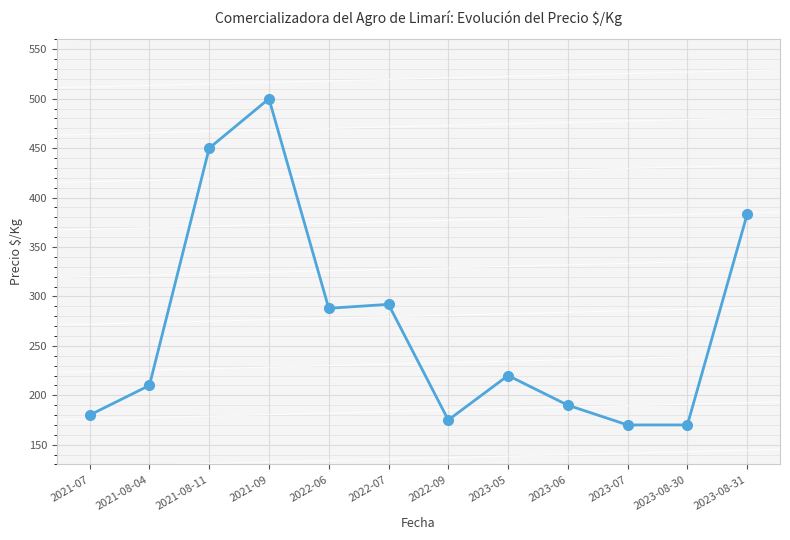

What is the minimum value shown in the chart?

170